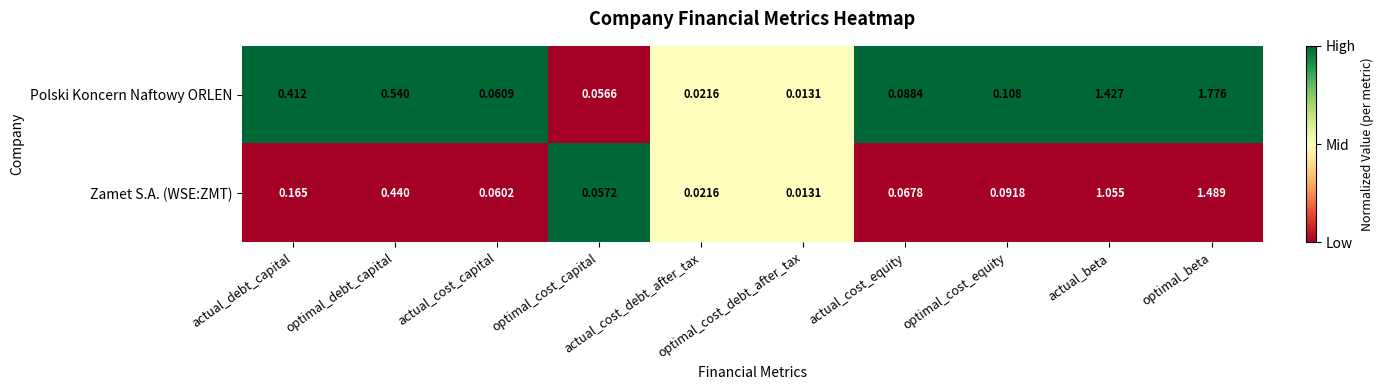

Count the number of categories in the chart.

10